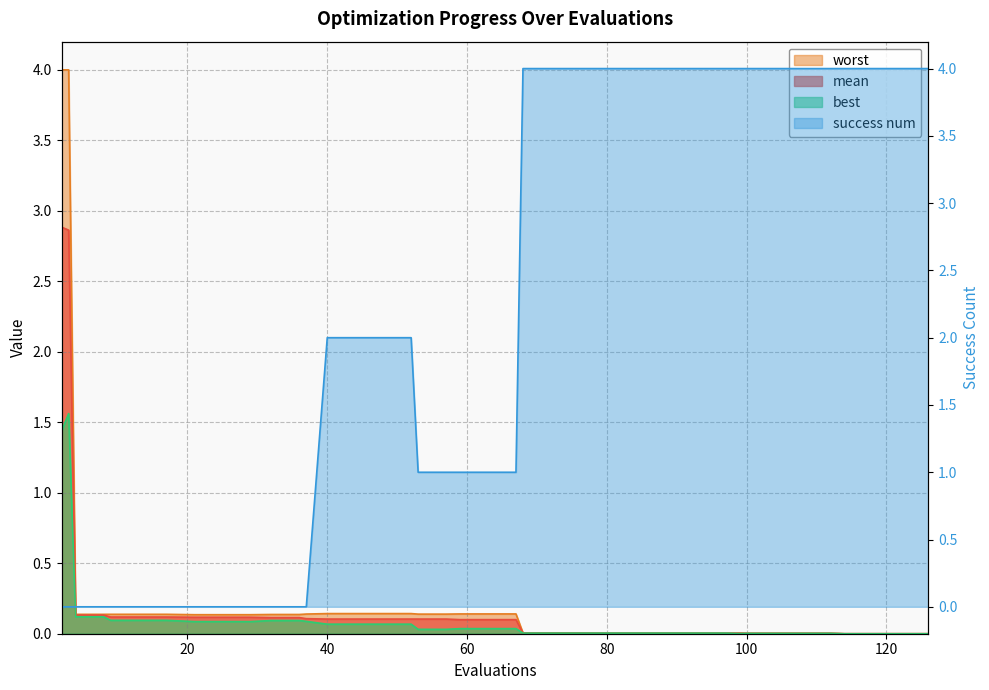

Which series has the widest spread of values?

success num